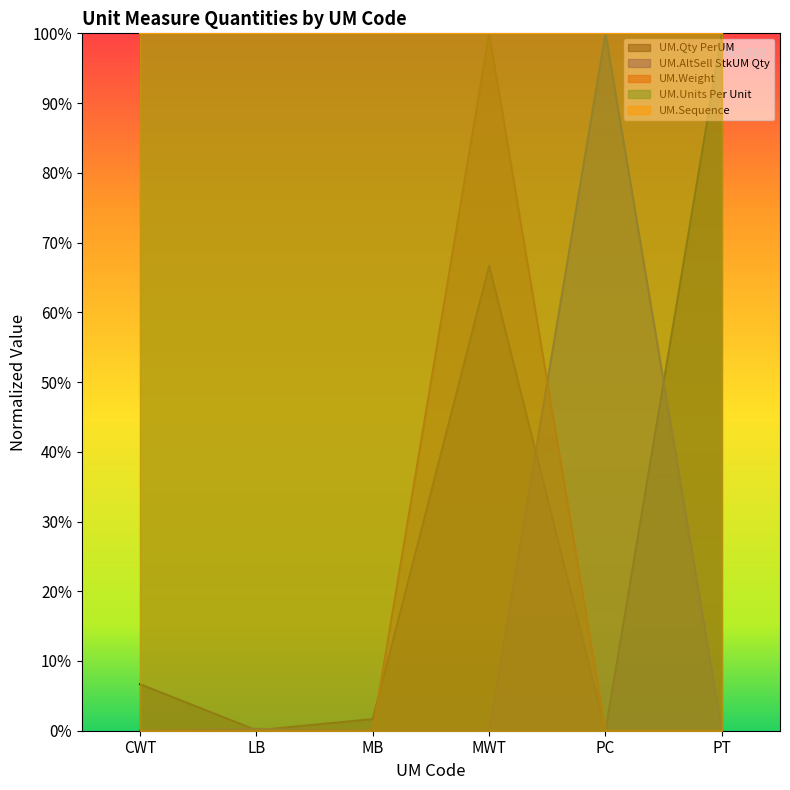

Does the chart display data point markers on the line(s)?

No